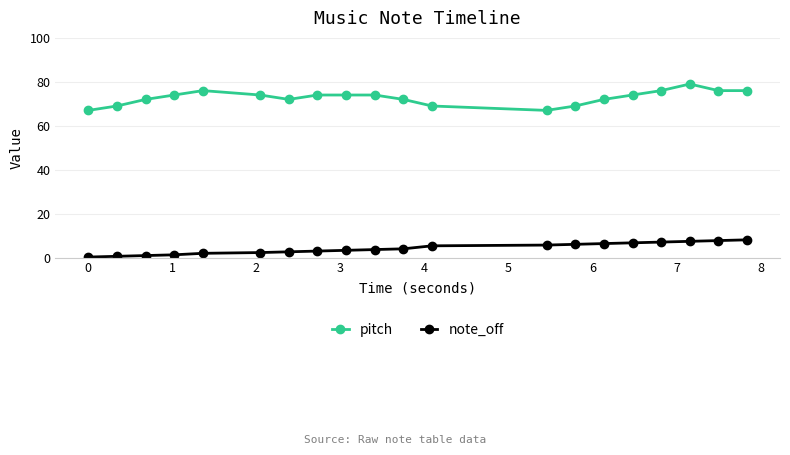

What is the difference between the maximum and second lowest values in the pitch series?

12.0